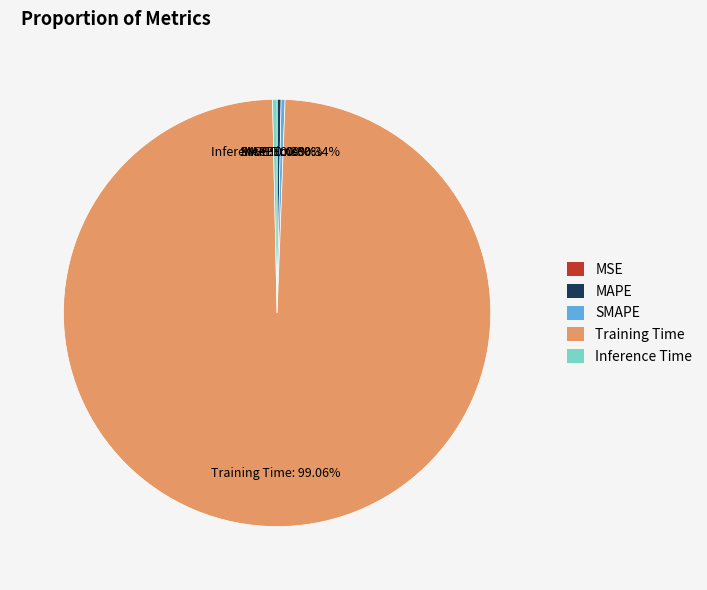

Combined, do Training Time and Inference Time account for over 50%?

Yes